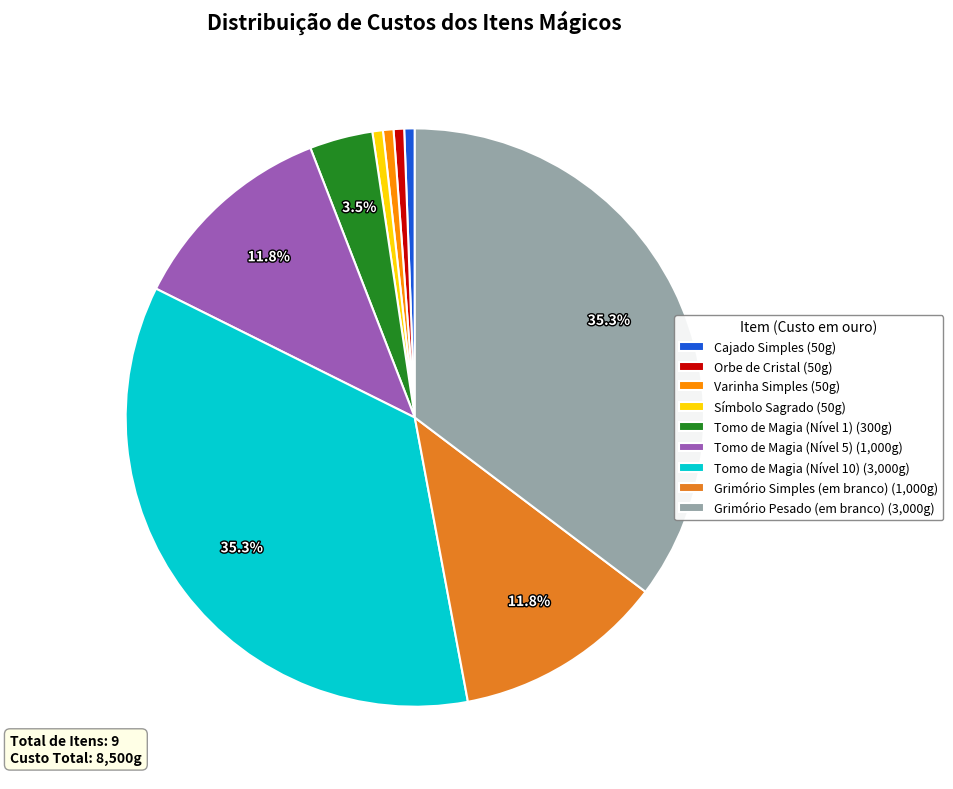

True or false: Grimório Simples (em branco) accounts for 24% of the total.

False